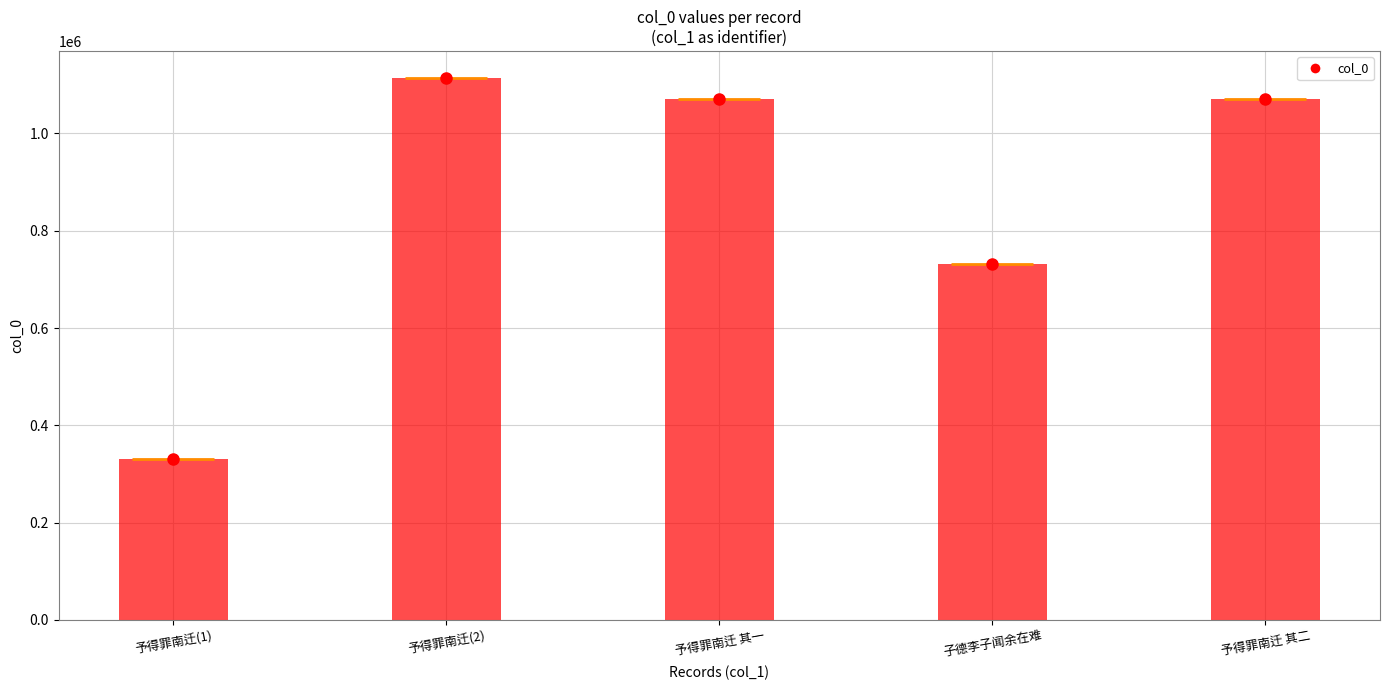

Are the bars grouped side by side (vs. stacked)?

No